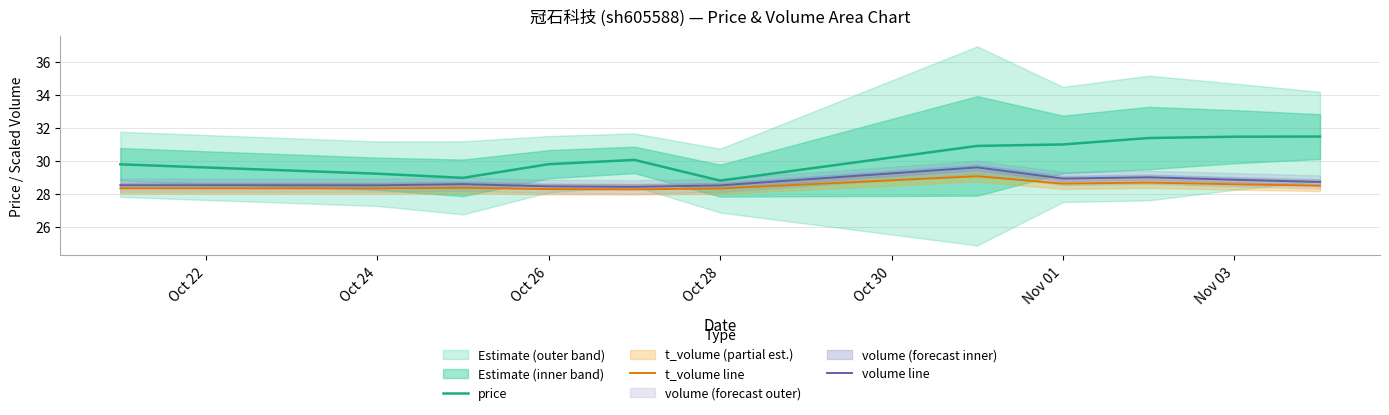

The value of volume line at Nov 01 is 28.9. True or false?

True